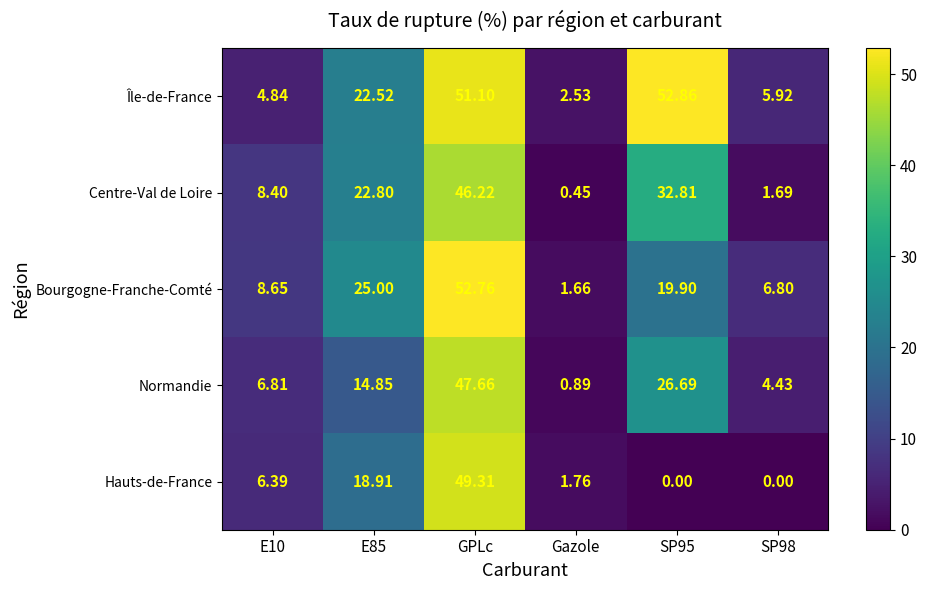

Rank the series at SP98 from highest to lowest value.

Bourgogne-Franche-Comté, Île-de-France, Normandie, Centre-Val de Loire, Hauts-de-France